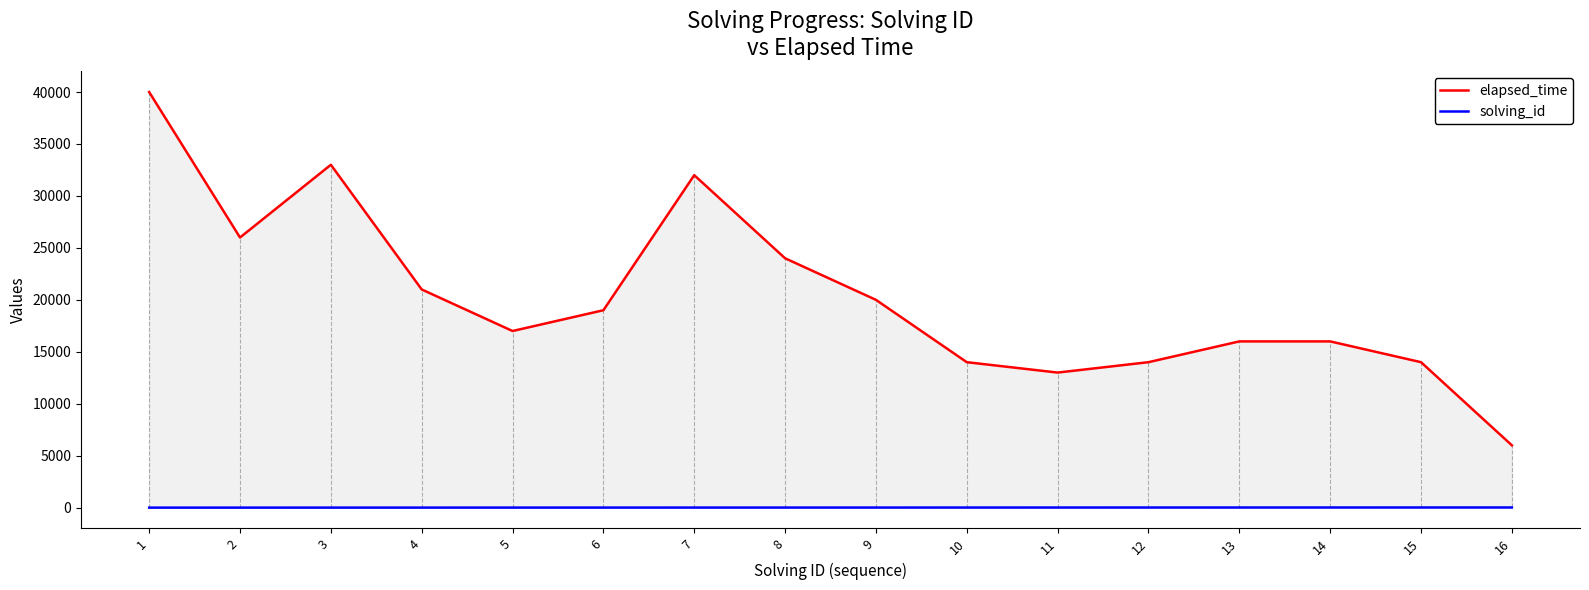

How many interior local valleys does the elapsed_time series have?

3